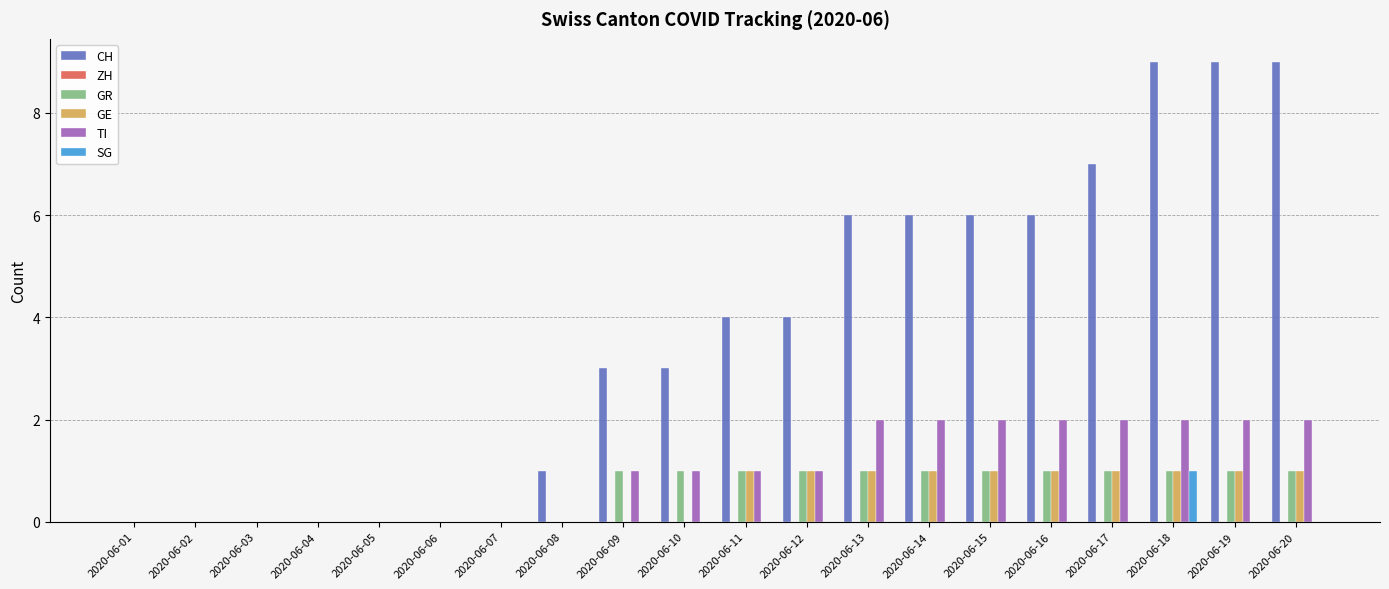

The value of CH at 2020-06-03 is -4. True or false?

False